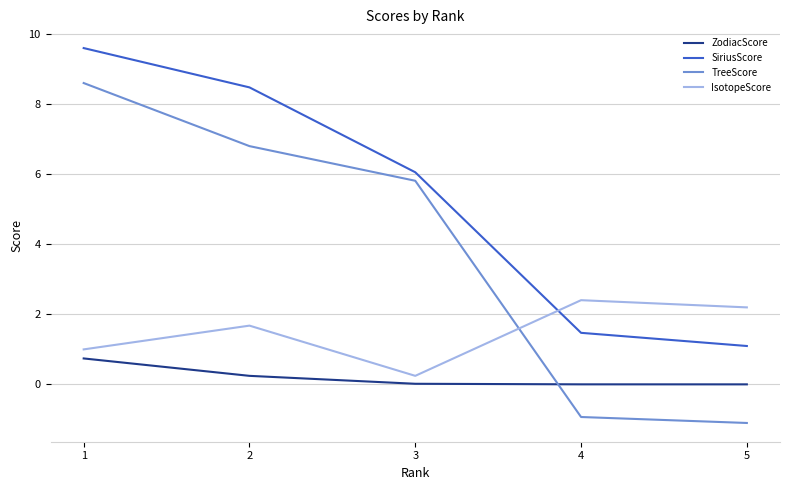

Rank the series at 4 from lowest to highest value.

TreeScore, ZodiacScore, SiriusScore, IsotopeScore